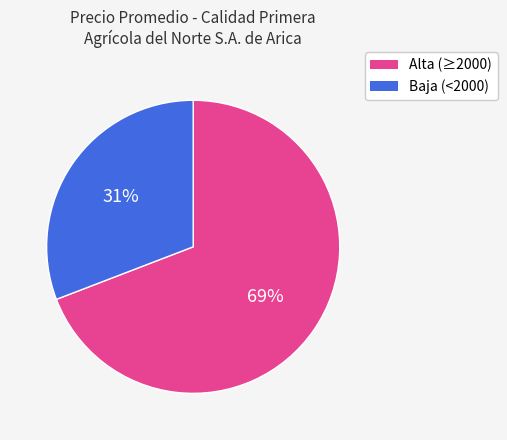

Count the number of slices in the pie.

2